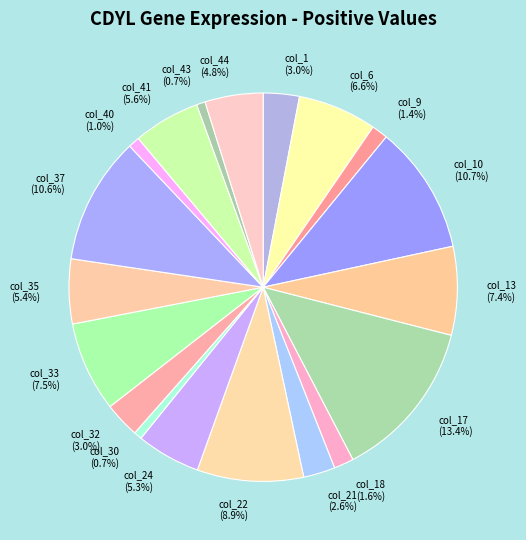

What is the largest slice in the pie chart?

col_17 (13.4%)